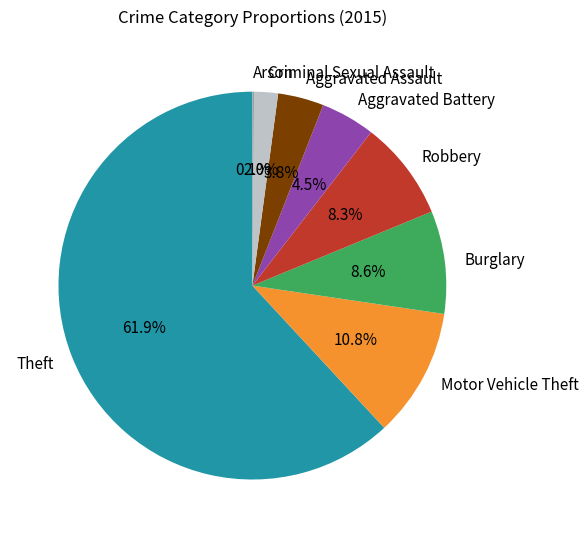

To the nearest percent, what is the average slice percentage?

12%